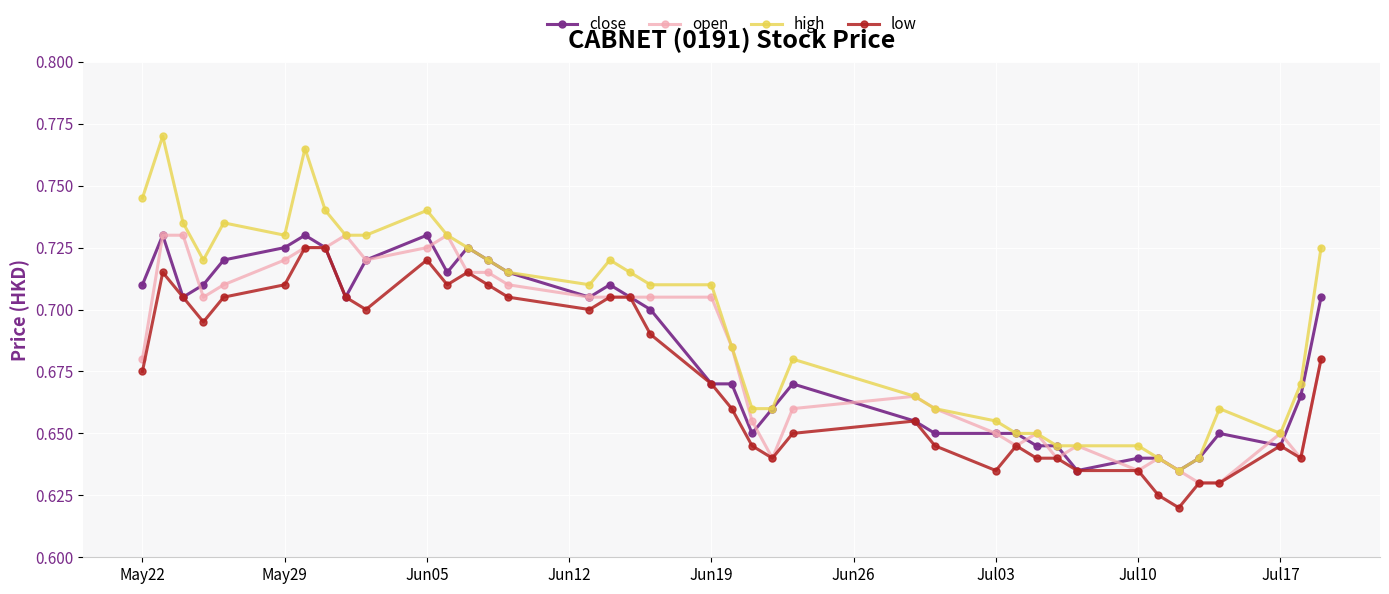

True or false: high has more than 2 points higher than both neighbors.

True